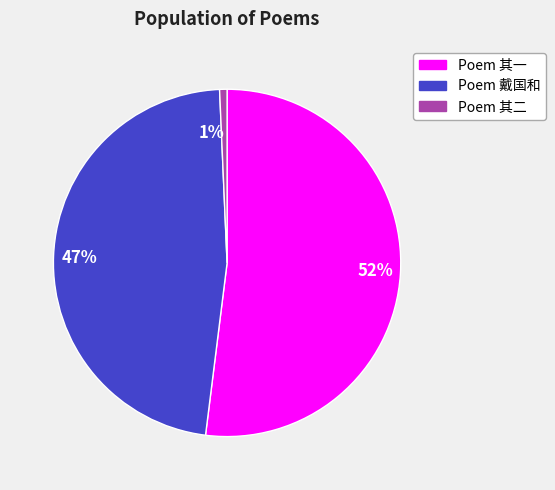

Combined, do 47% and 52% account for over 50%?

Yes